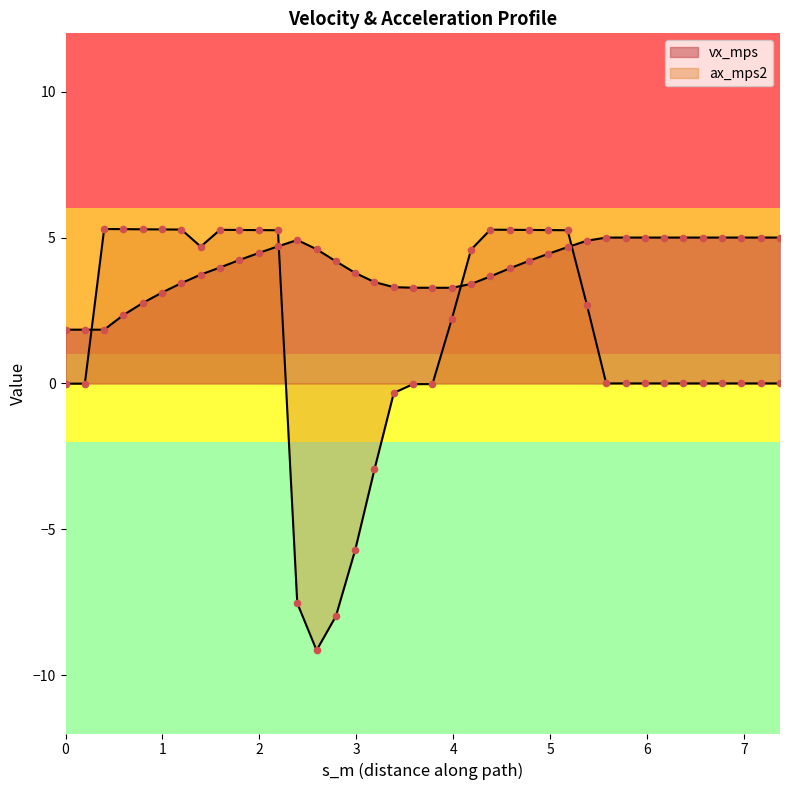

What are all the series names shown in the legend?

vx_mps, ax_mps2